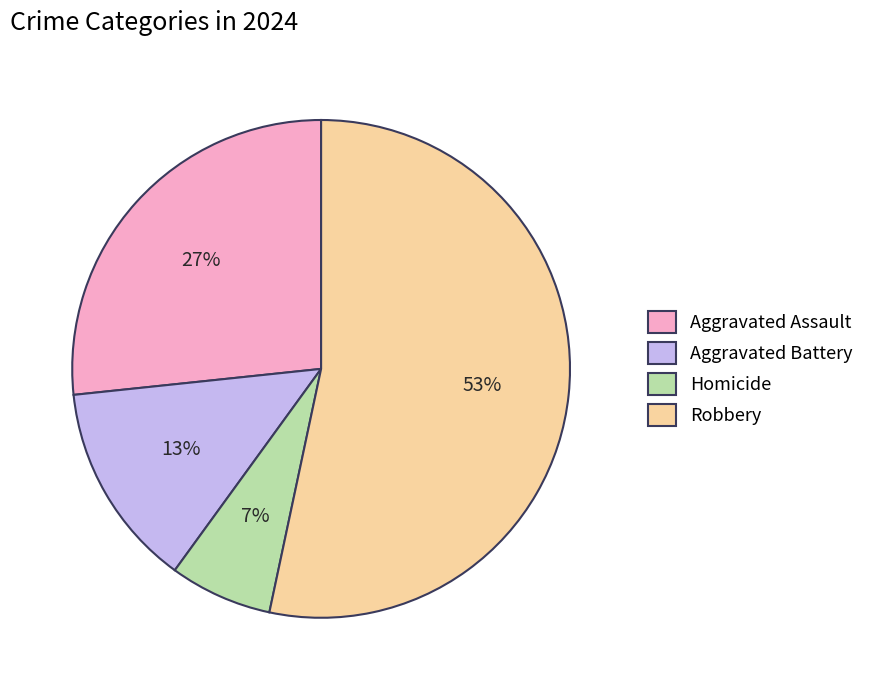

Does any single category account for the majority?

Yes